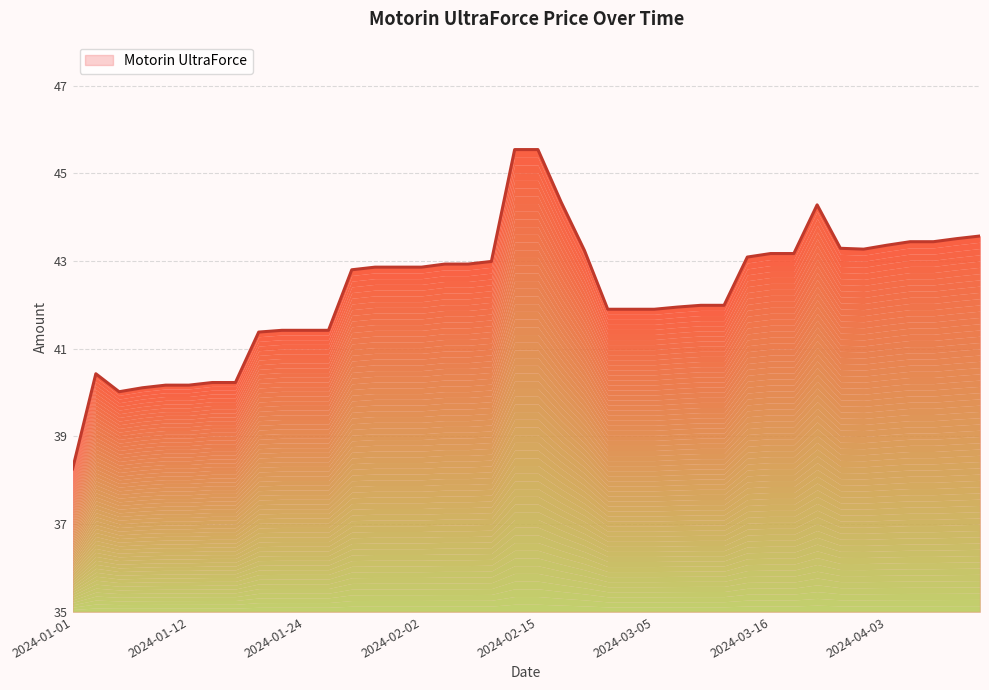

What is the average value?

42.3